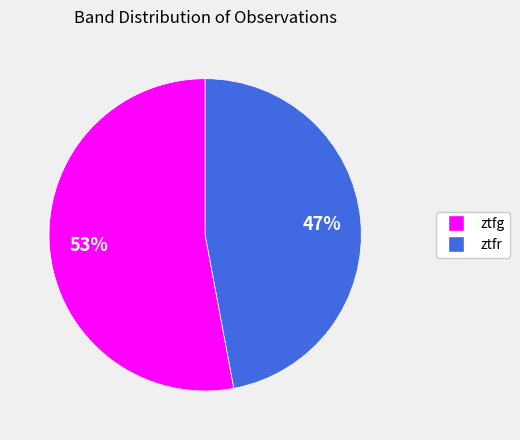

Does any single category account for the majority?

Yes